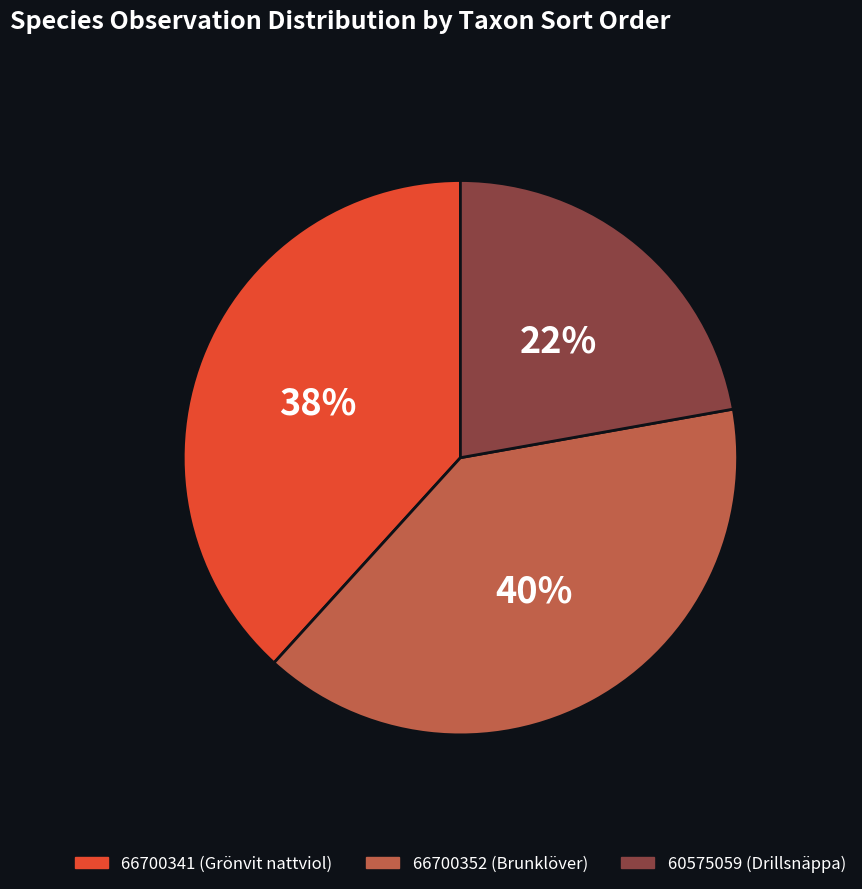

Does 66700352 account for over 50% of the chart?

No